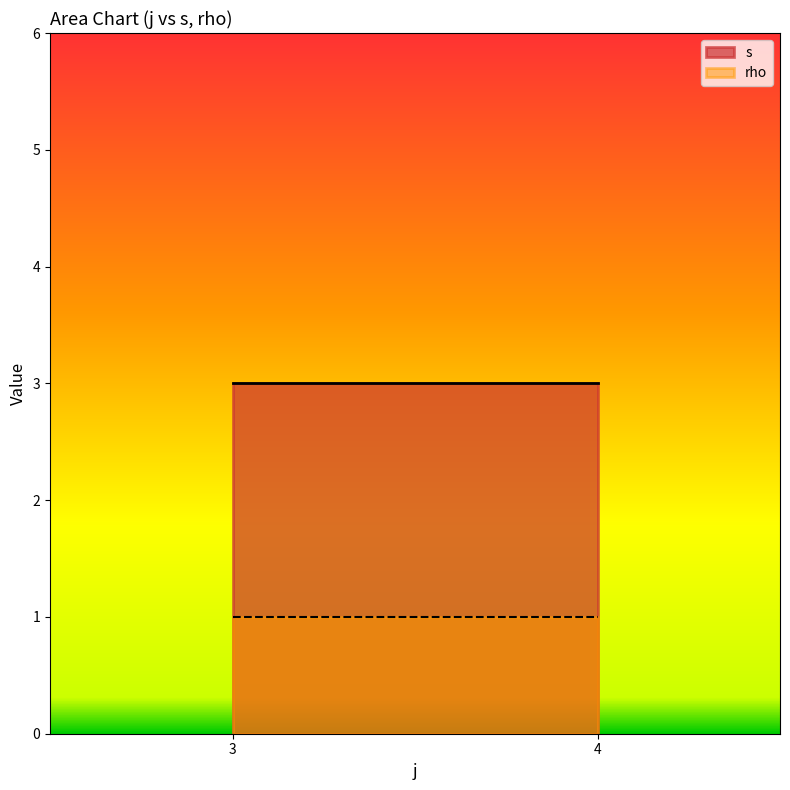

The value of s at 4 is 1. True or false?

False